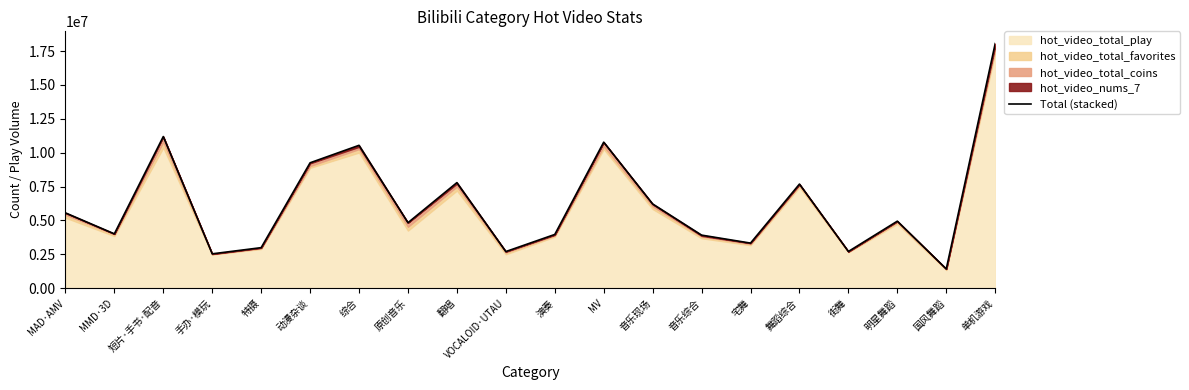

What is the ratio of the value at 单机游戏 to the value at MMD·3D?

4.5